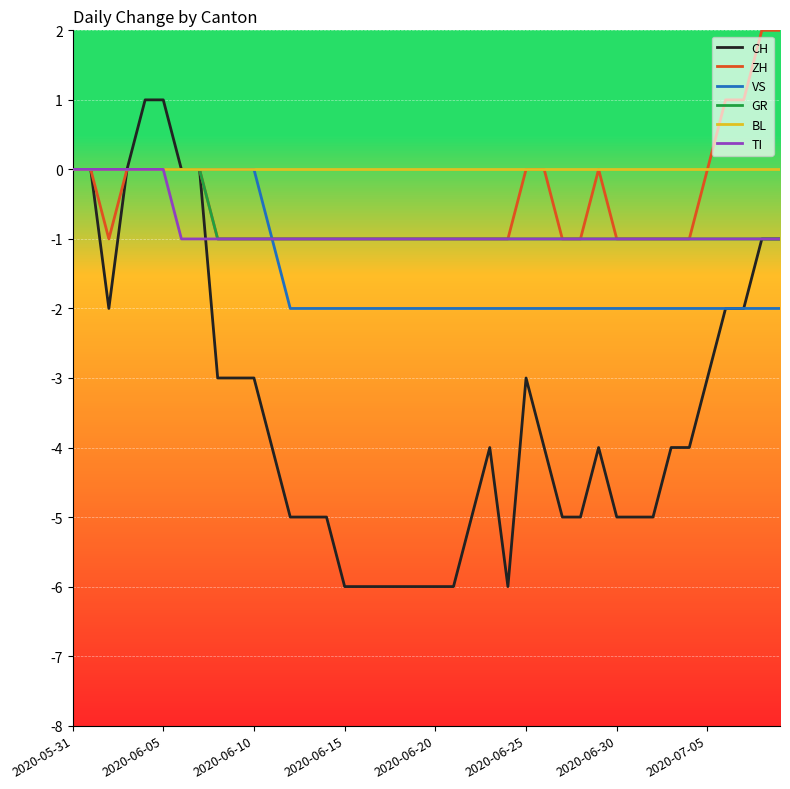

Which series has the largest range (max minus min)?

CH